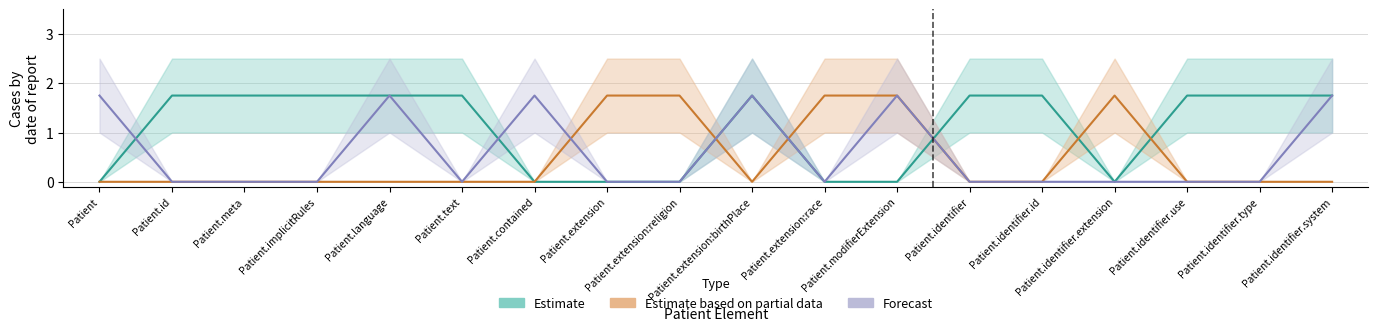

Where is the first local maximum for Forecast?

Patient.language